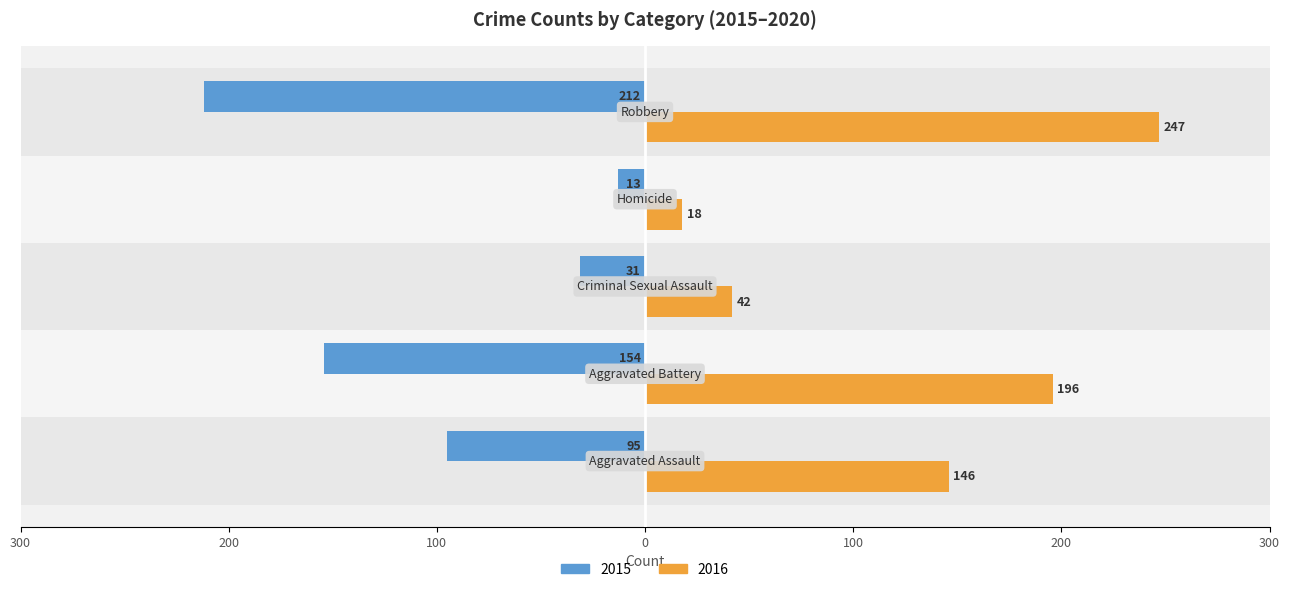

What position from the right is Aggravated Battery?

4